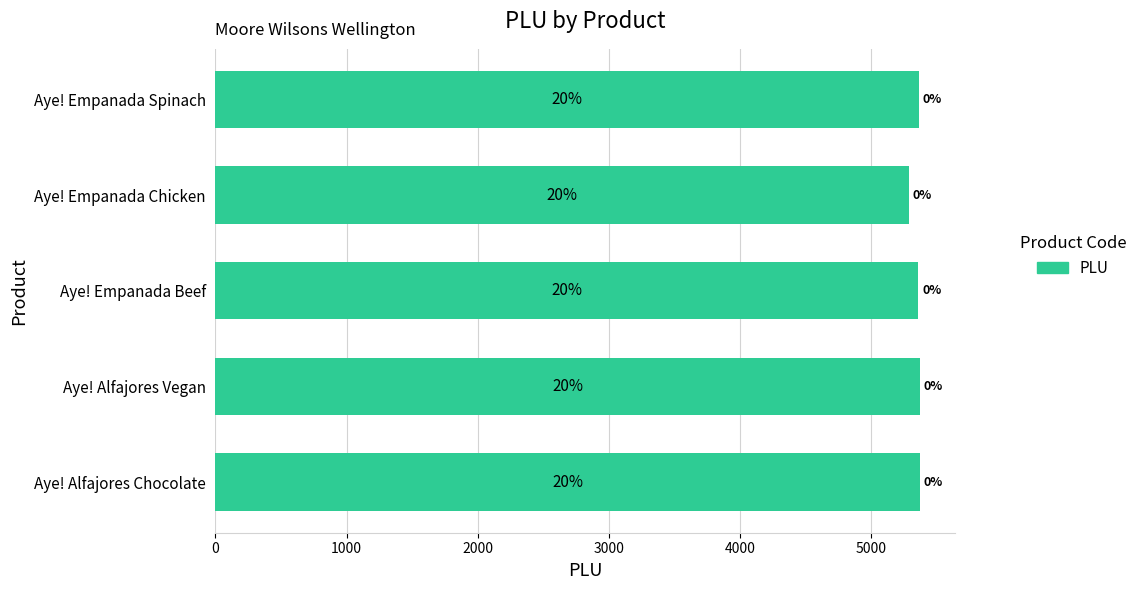

What is the difference between the second highest and minimum values?

81